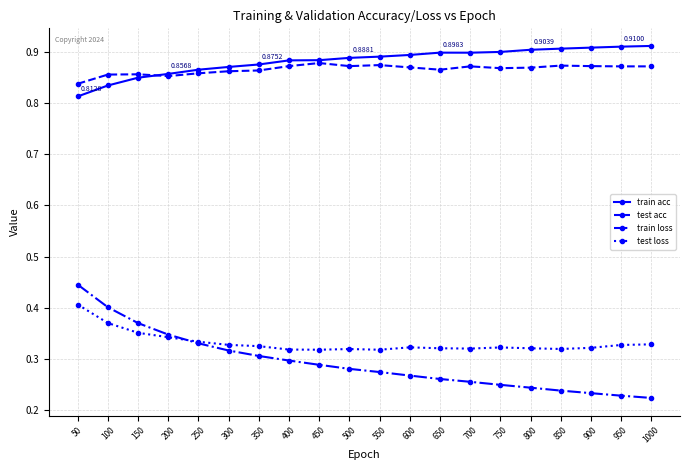

Which series has the largest range (max minus min)?

train loss